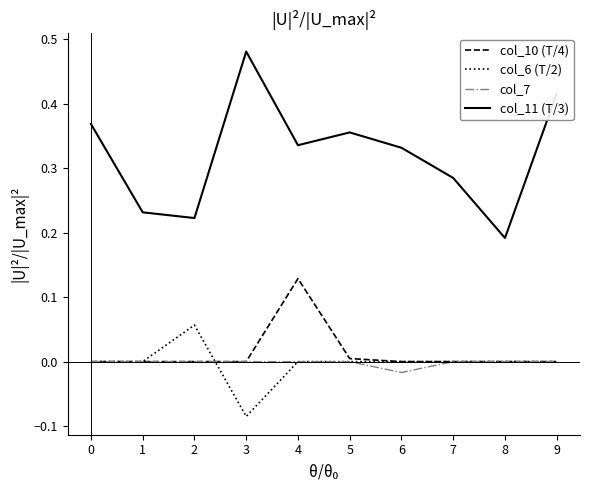

At which category does the chart reach its peak across all series?

3